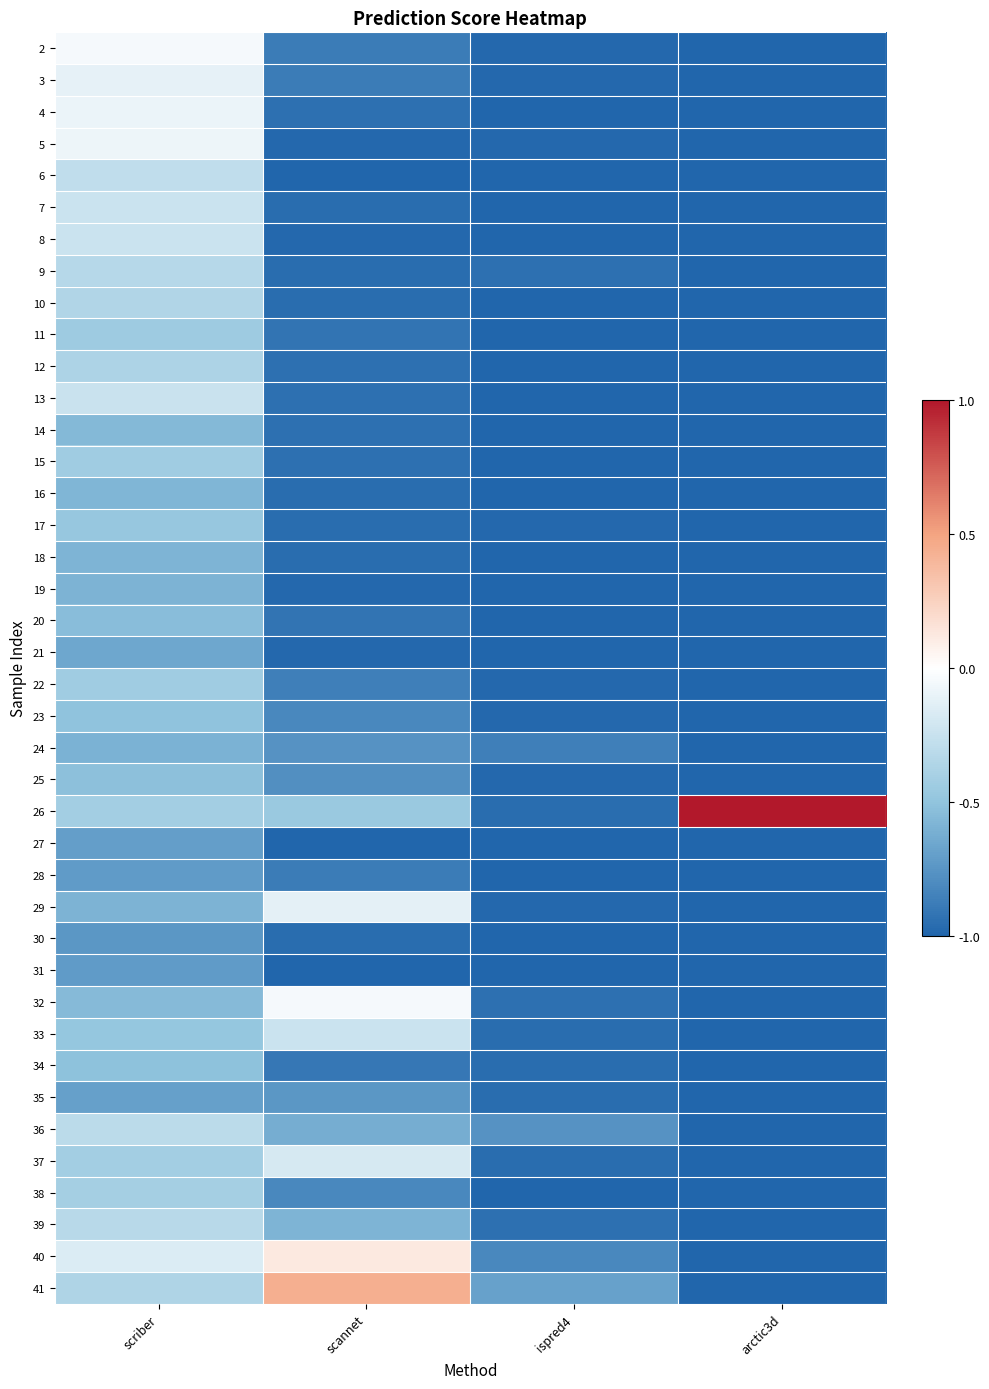

What is the spread (max minus min) of values at scannet?

1.4